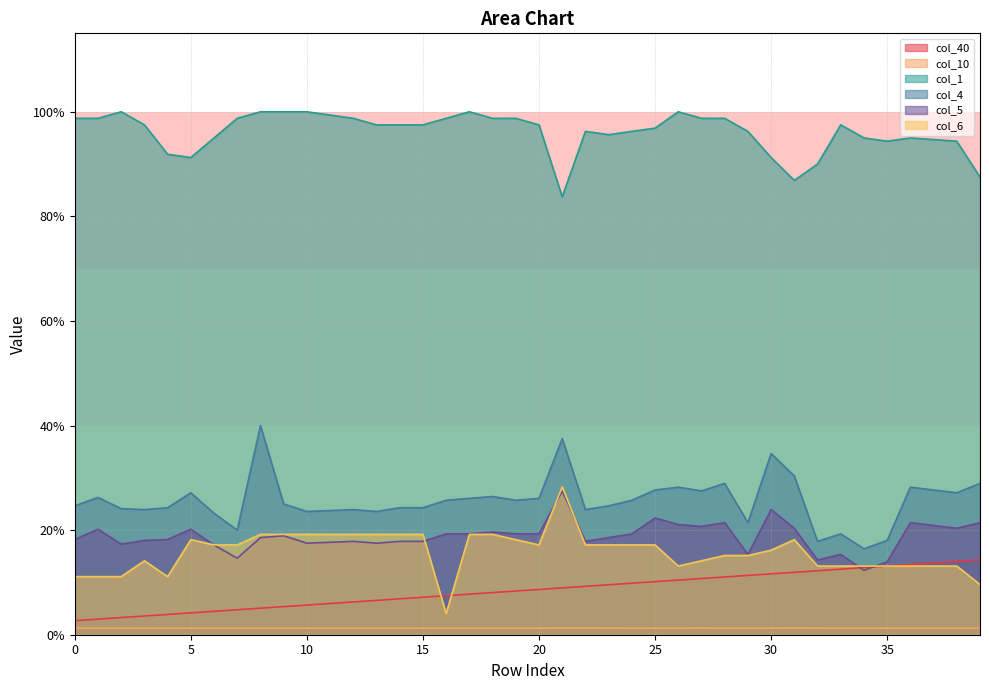

List the series in order of their peak value, lowest first.

col_10, col_40, col_5, col_6, col_4, col_1